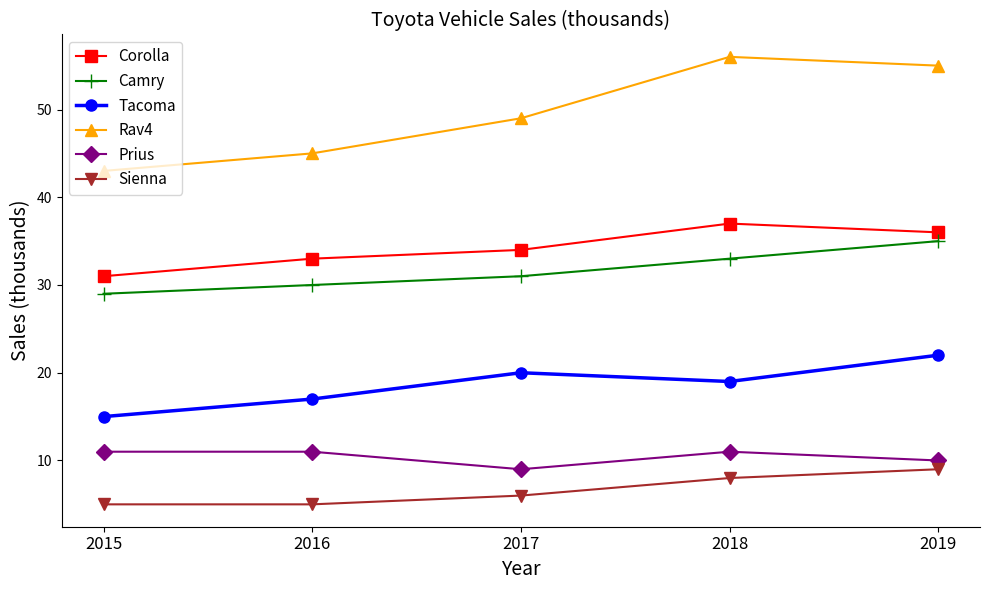

What is the average value of the Rav4 series?

50